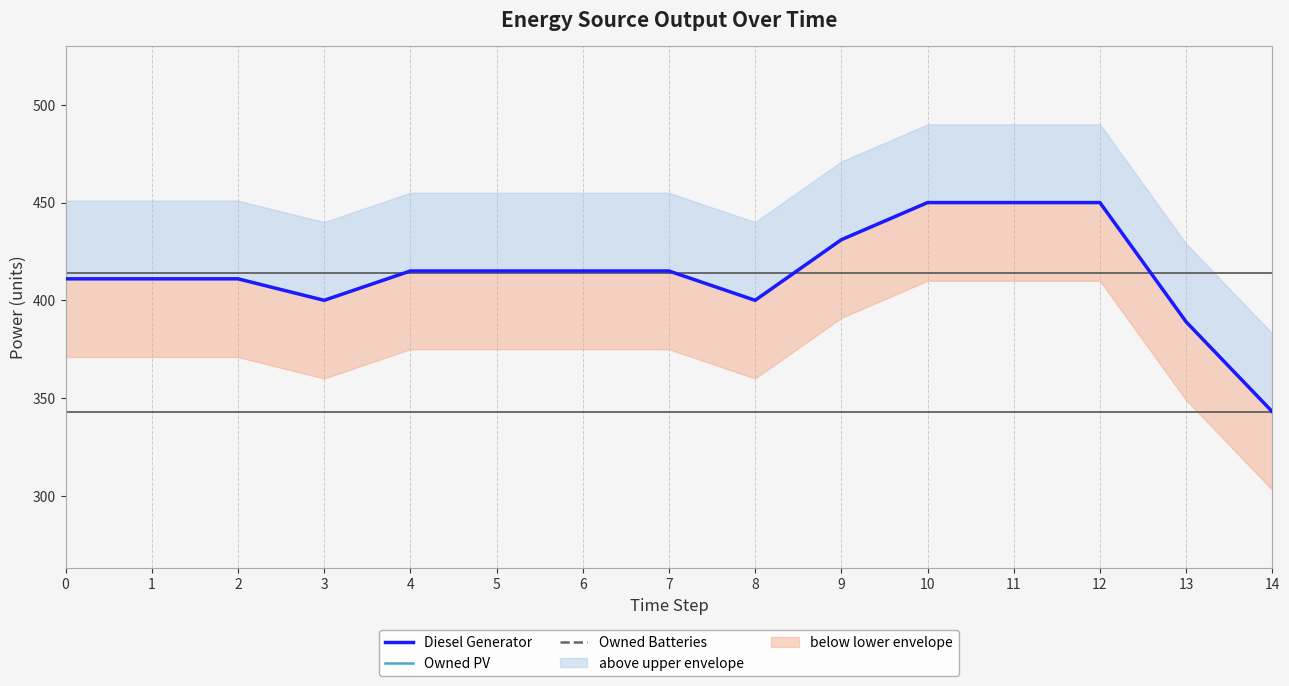

Reading right to left, extract all data points from this chart.

Diesel Generator: 14=343	13=389	12=450	11=450	10=450	9=431	8=400	7=415	6=415	5=415	4=415	3=400	2=411	1=411	0=411
Owned PV: 14=0	13=0	12=0	11=0	10=0	9=0	8=0	7=0	6=0	5=0	4=0	3=0	2=0	1=0	0=0
Owned Batteries: 14=0	13=0	12=0	11=0	10=0	9=0	8=0	7=0	6=0	5=0	4=0	3=0	2=0	1=0	0=0